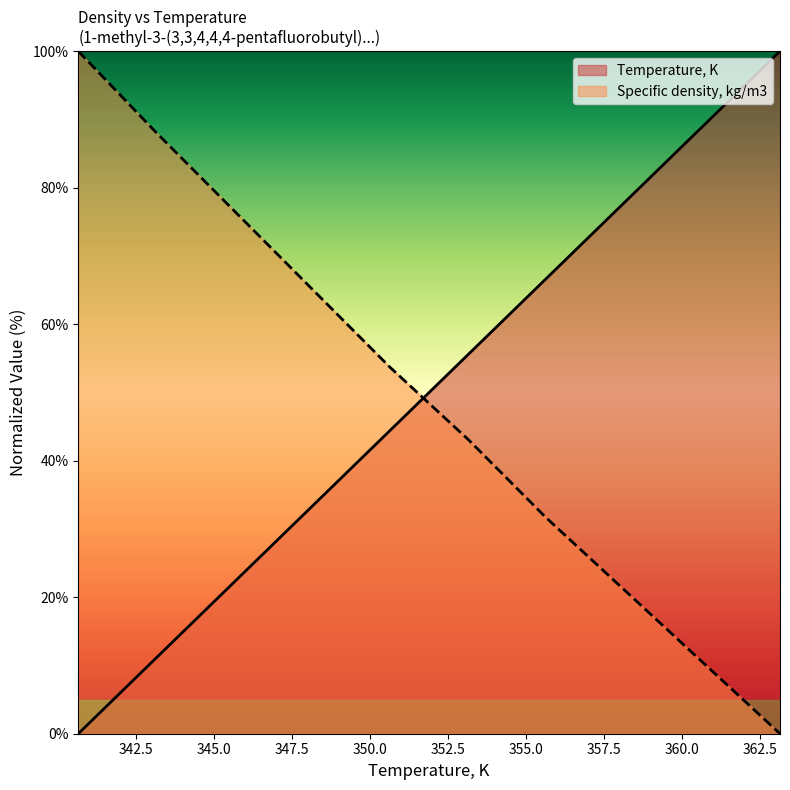

At how many categories does at least one series exceed 19?

10